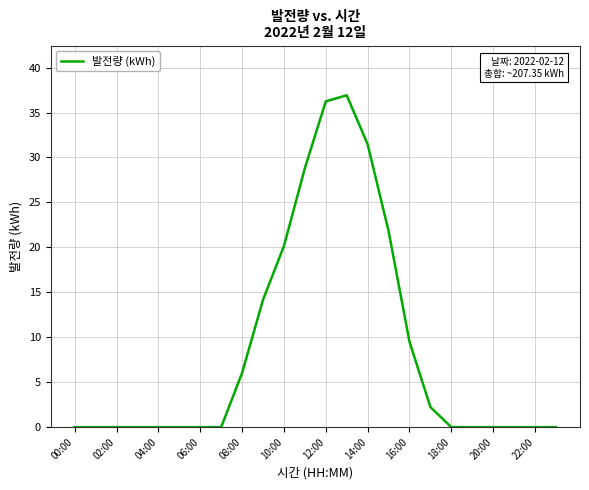

What is the difference between the maximum and minimum values?

36.9